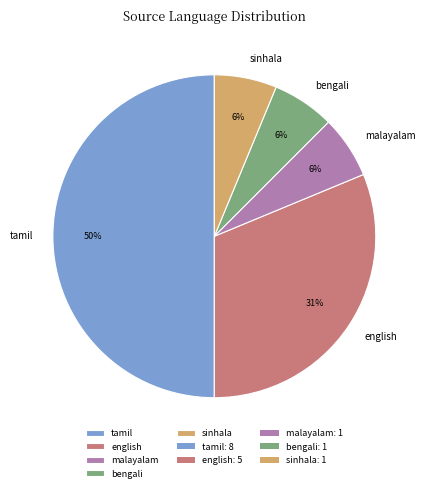

Is it true that bengali is 1% of the pie?

False